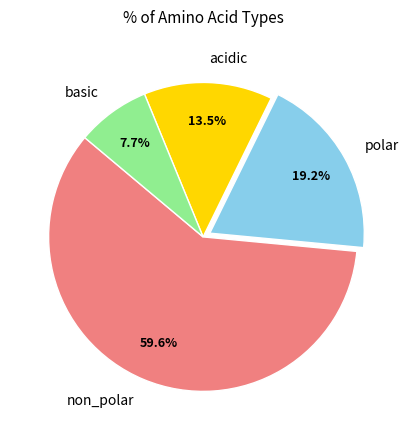

To the nearest percent, what is the combined percentage of polar and acidic?

33%